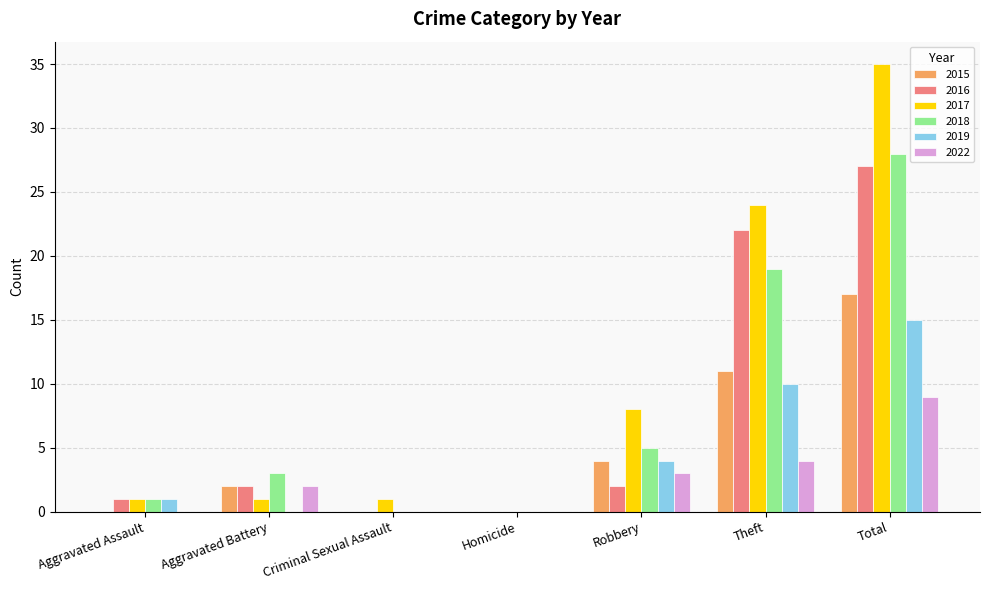

At which category is the sum across all series the highest?

Total